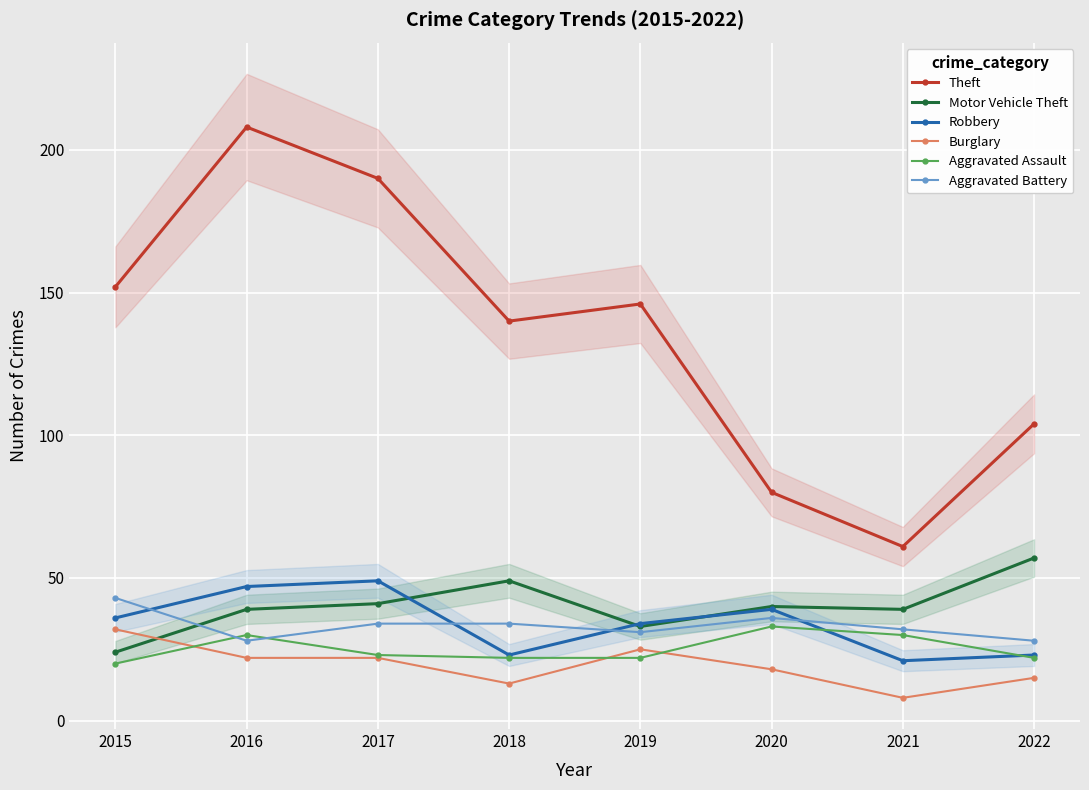

The value of Aggravated Assault at 2016 is 30. True or false?

True